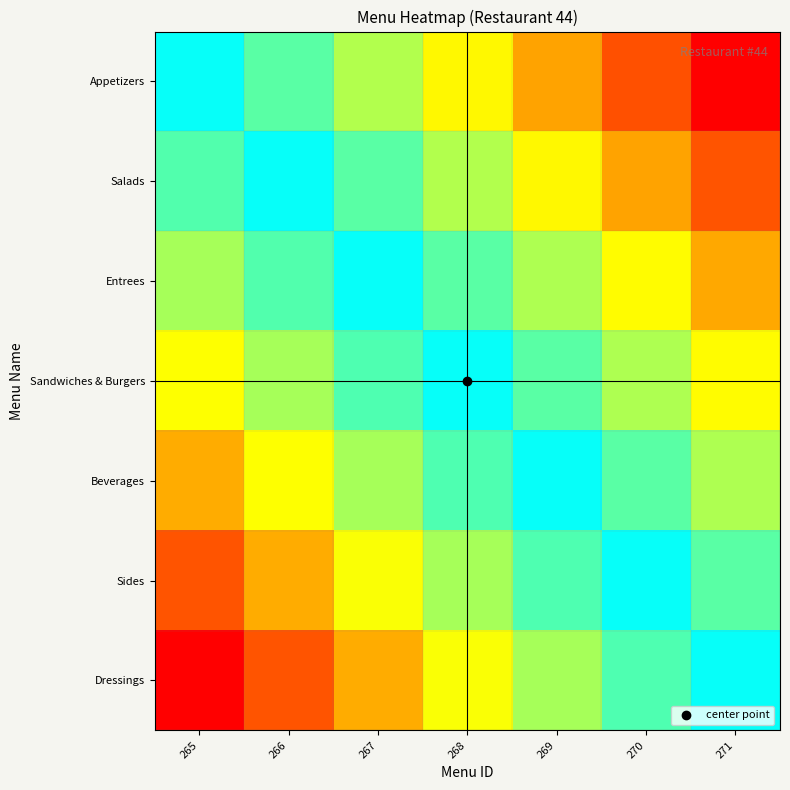

At 265, list the series in order from smallest to largest.

Appetizers, Salads, Entrees, Sandwiches & Burgers, Beverages, Sides, Dressings